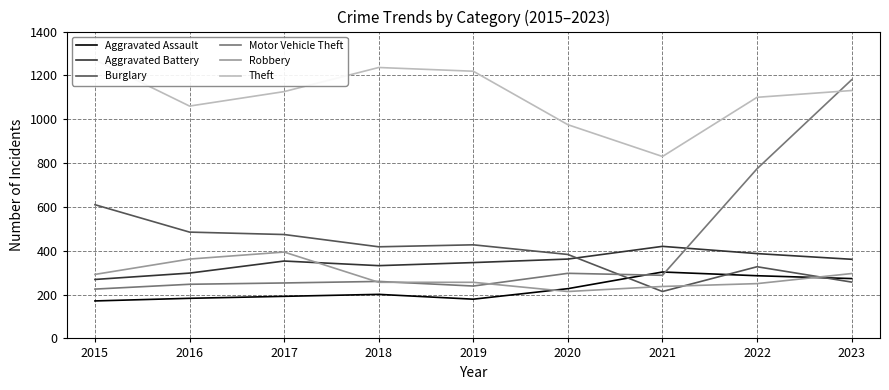

At 2020, list the series in order from largest to smallest.

Theft, Burglary, Aggravated Battery, Motor Vehicle Theft, Aggravated Assault, Robbery